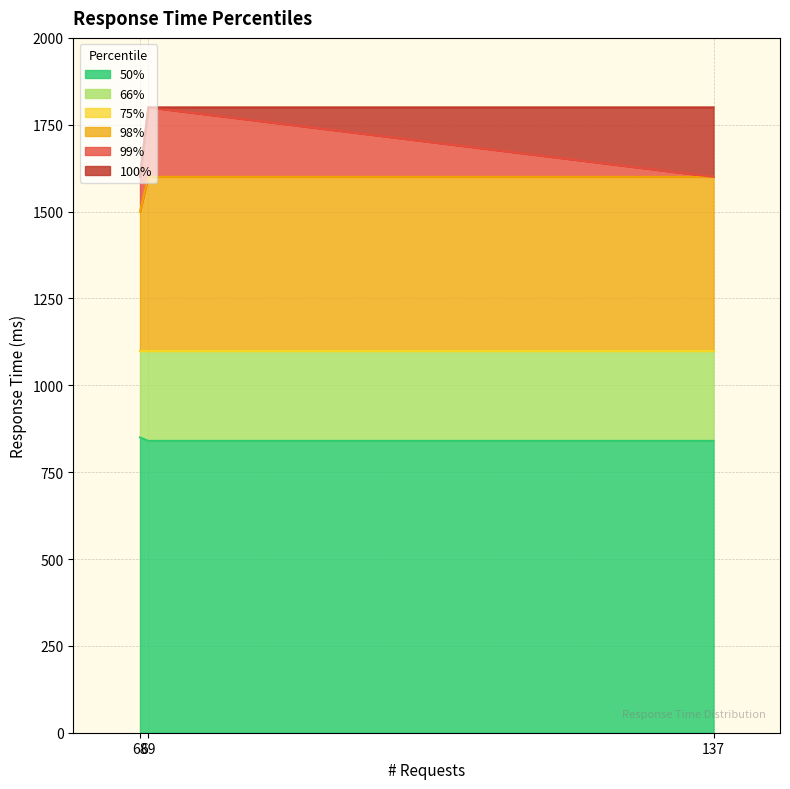

Is it true that 99% equals 412 at GET silver-1?

False